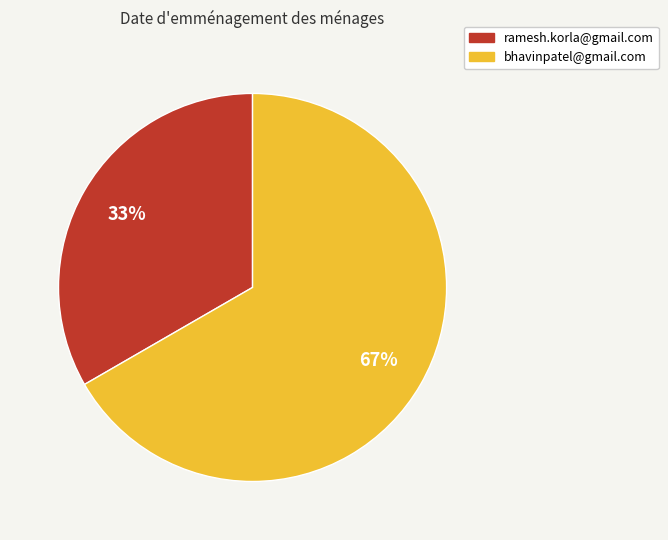

Which has a higher value, bhavinpatel@gmail.com or ramesh.korla@gmail.com?

bhavinpatel@gmail.com